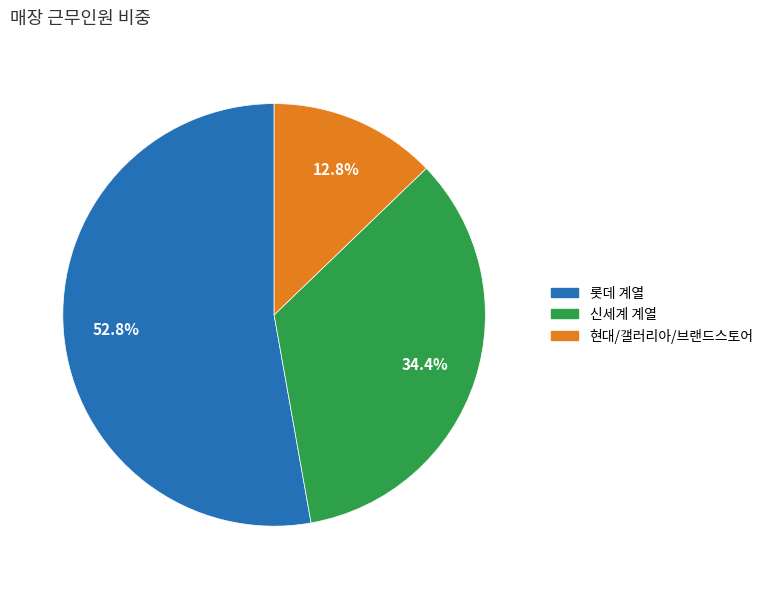

Between 현대/갤러리아/브랜드스토어 and 롯데 계열, which is larger?

롯데 계열